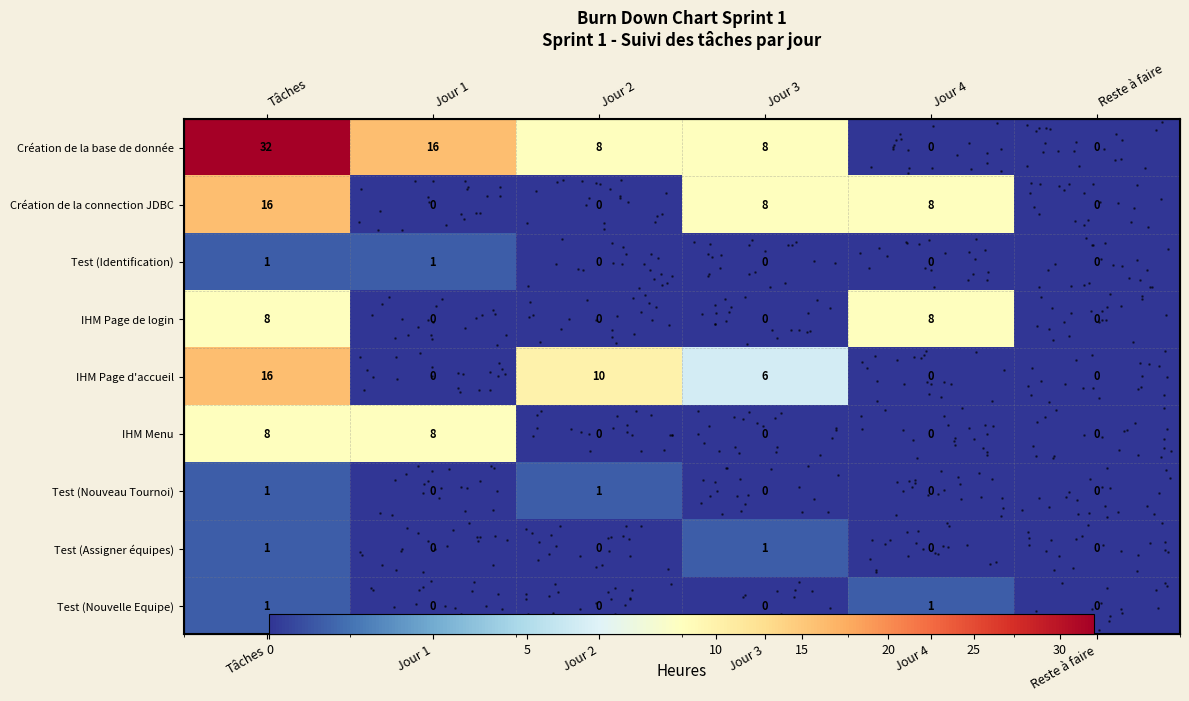

How many values in row_5 are above zero?

2